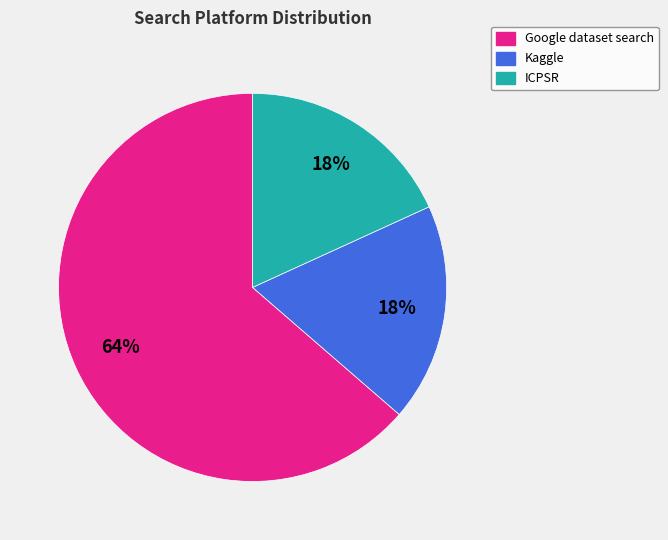

Is it true that Kaggle is 29% of the pie?

False